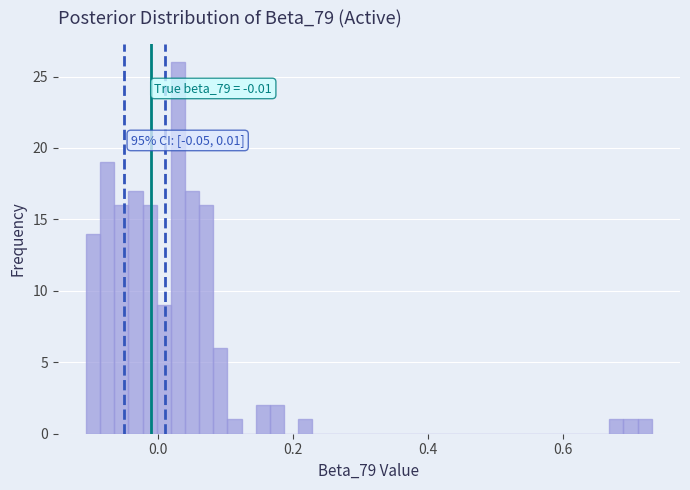

Around what value on the x-axis is the tallest bar? Give the approximate position of its centre, as read against the axis.

0.02